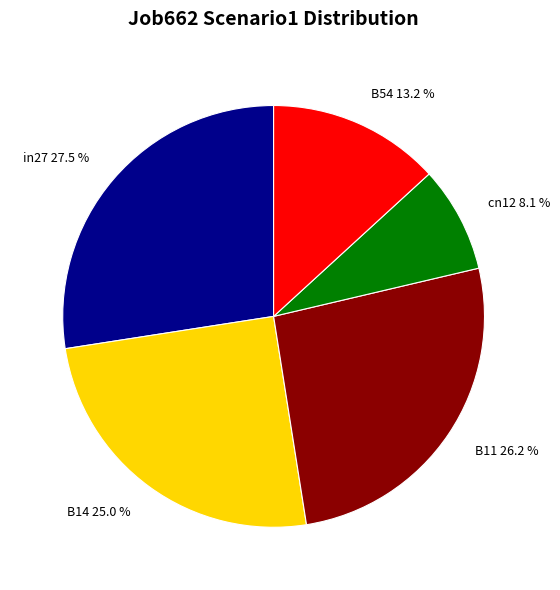

To the nearest percent, what is the difference between the B11 and in27 slice percentages?

1%